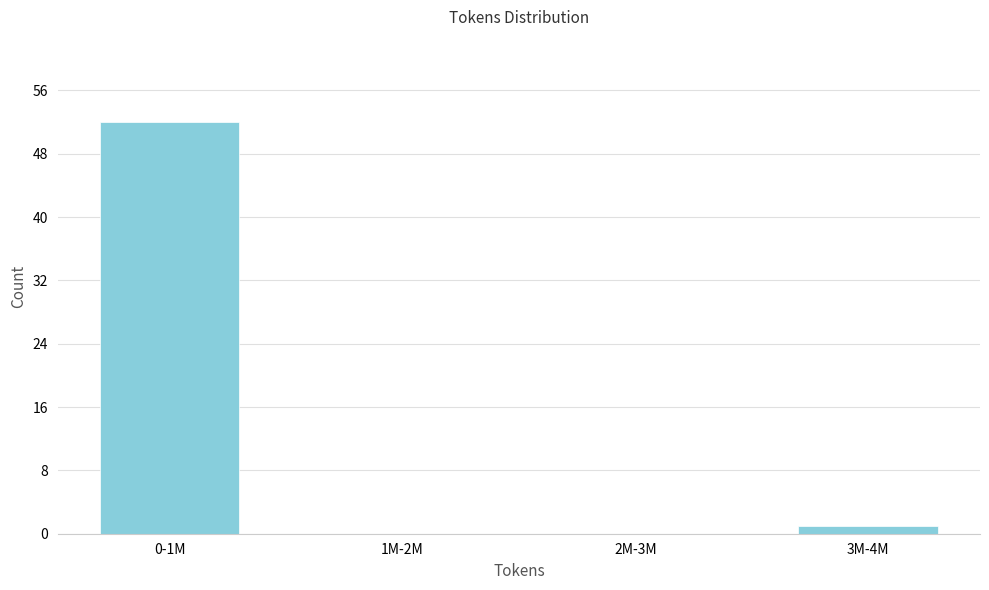

Reading left to right, what are all the values shown in this chart?

0-1M=52	1M-2M=0	2M-3M=0	3M-4M=1